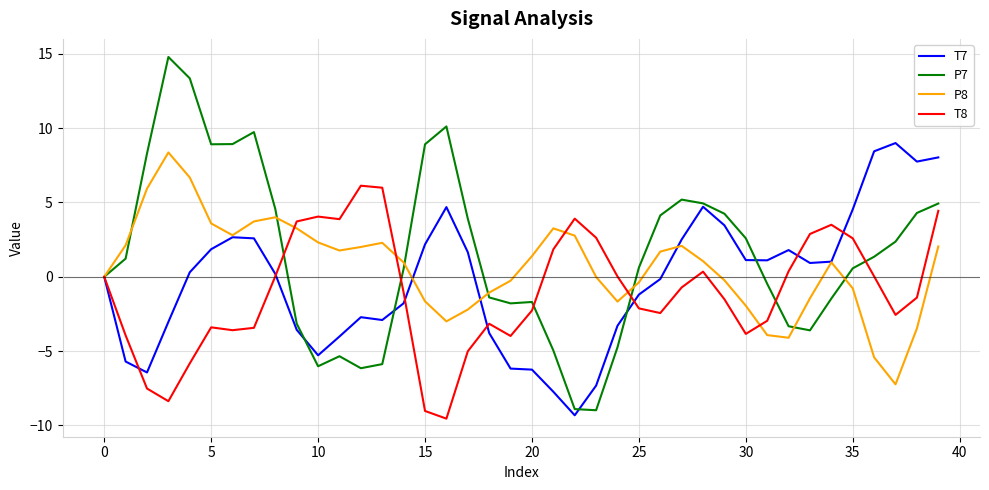

What is the average value of the T7 series?

-0.3